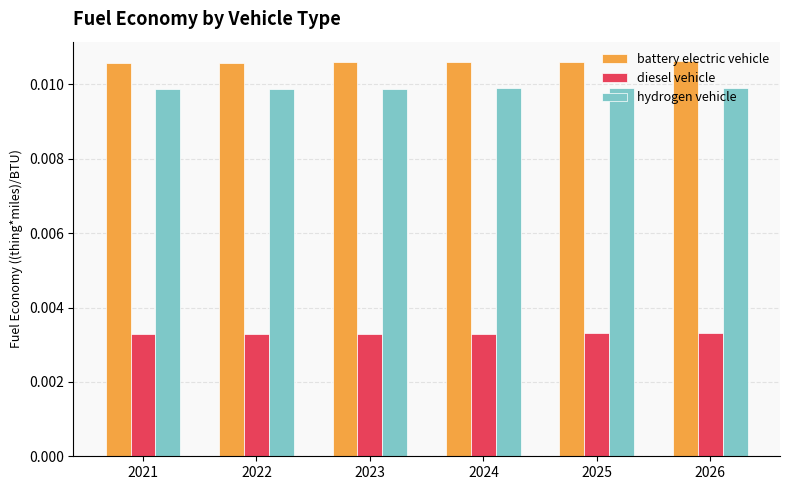

How many distinct data groups are displayed?

3